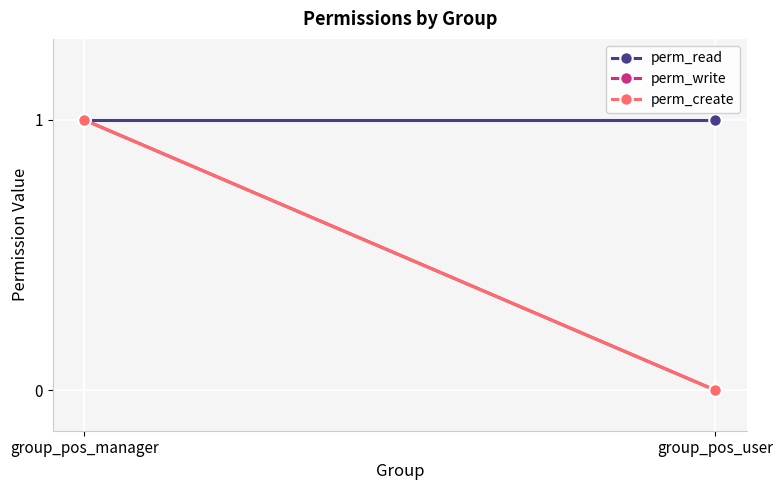

What position from the left is group_pos_manager?

1